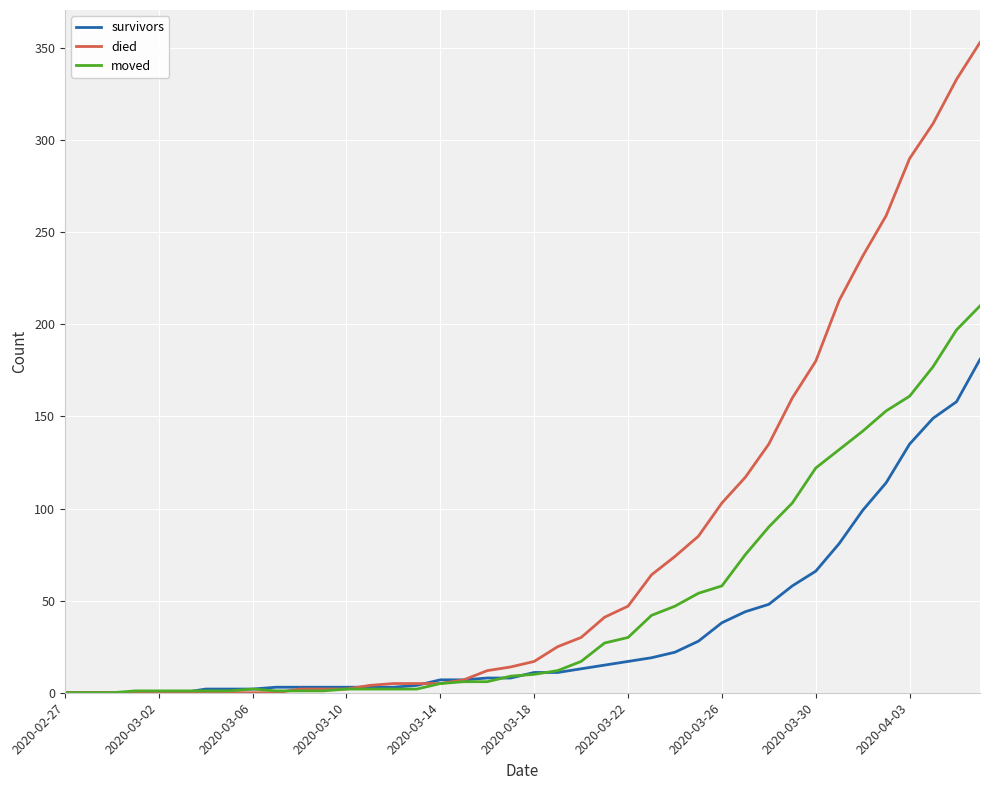

Rank the series by their average value, from highest to lowest.

died, moved, survivors